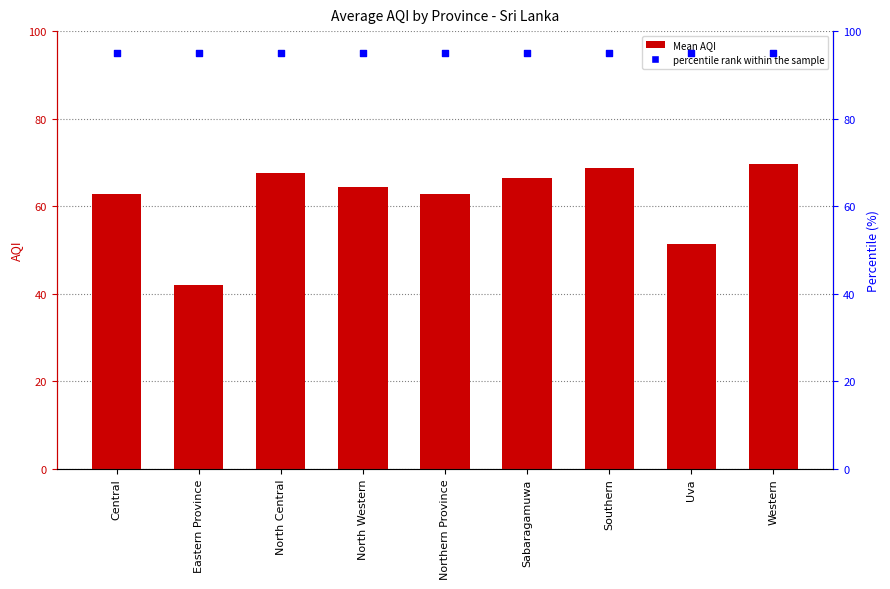

Which series reaches the maximum Y coordinate?

percentile rank within the sample